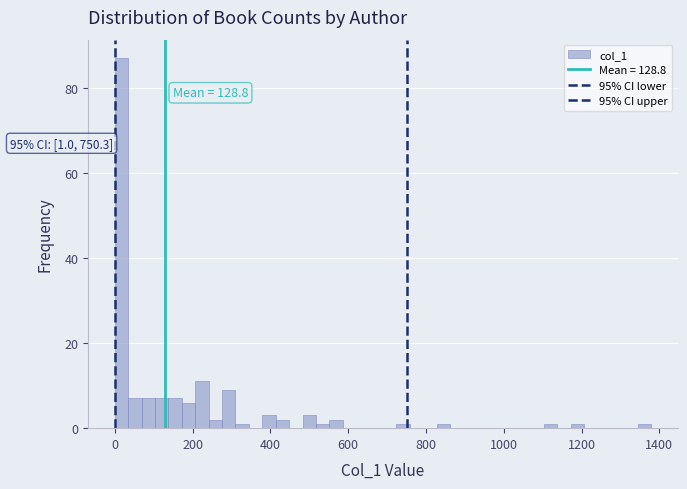

Around what value on the x-axis is the tallest bar? Give the approximate position of its centre, as read against the axis.

20